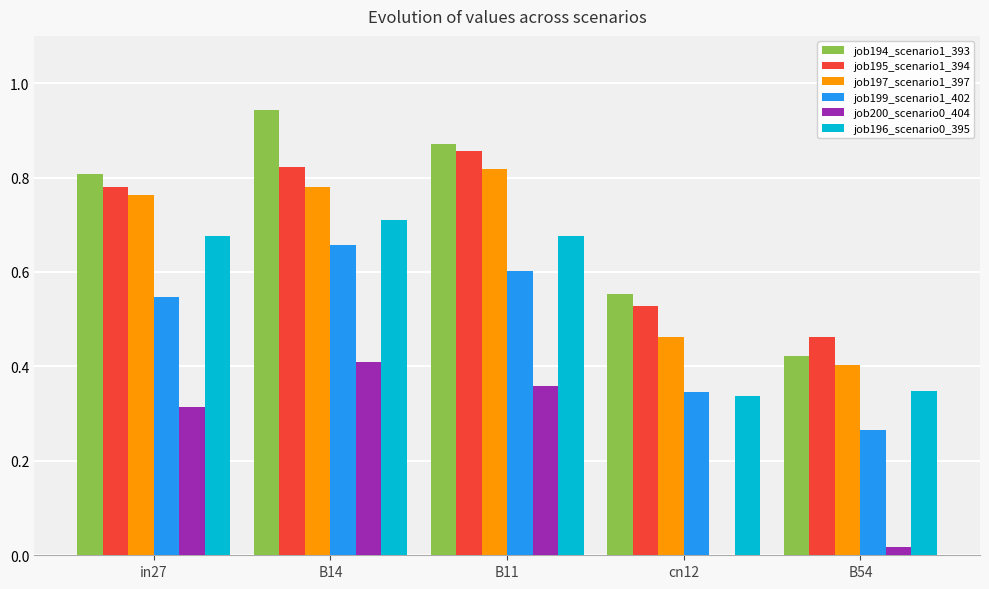

How many values in job200_scenario0_404 are above zero?

4